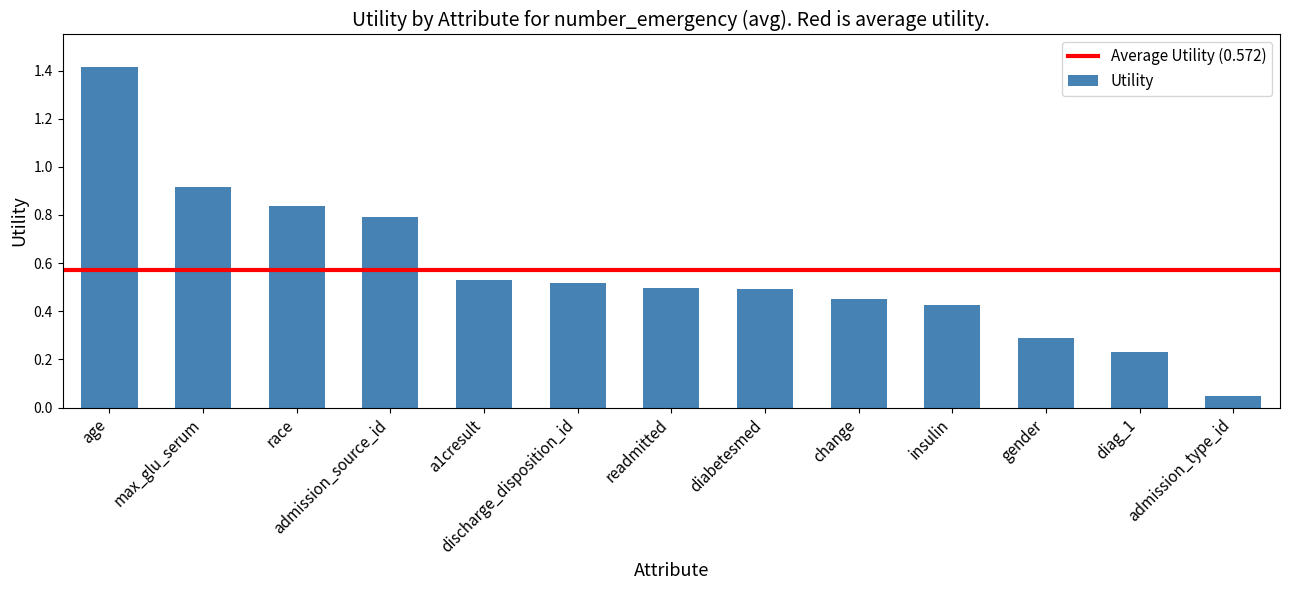

What is the difference between the maximum and second lowest values?

1.2